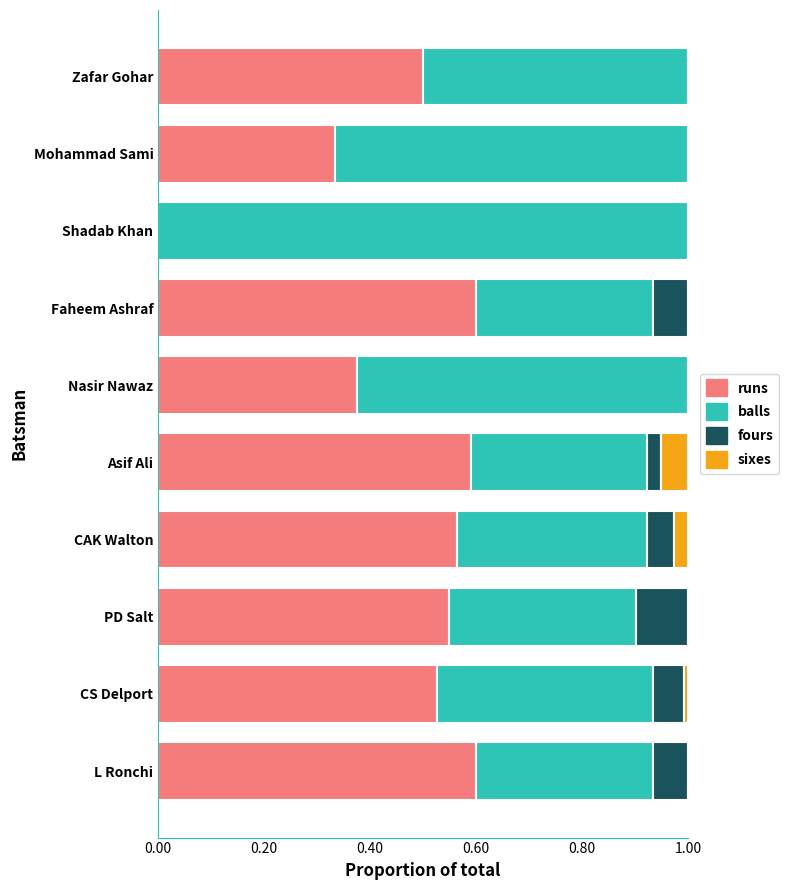

What is the total value across all series at PD Salt?

1.0